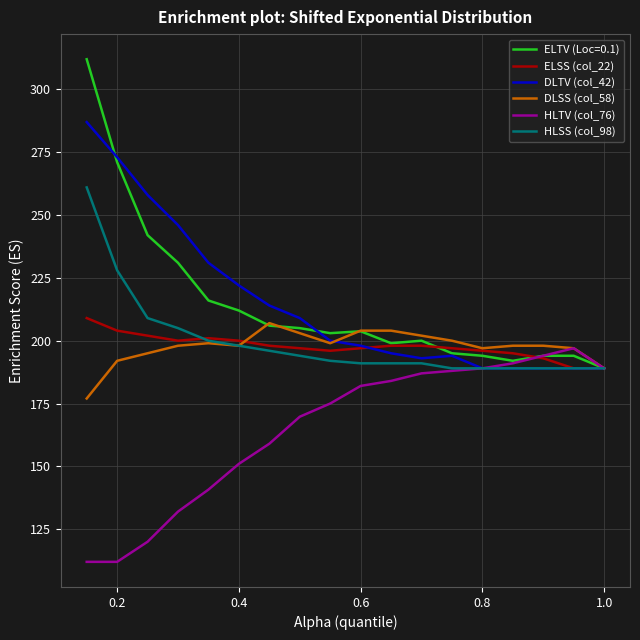

Which series has the widest spread of values?

ELTV (Loc=0.1)